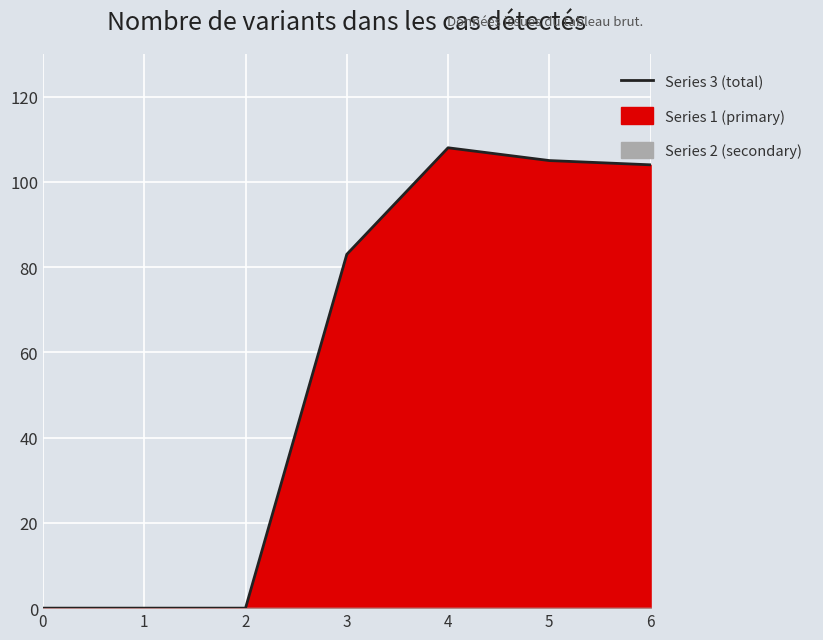

The value at 6 is 104. True or false?

True